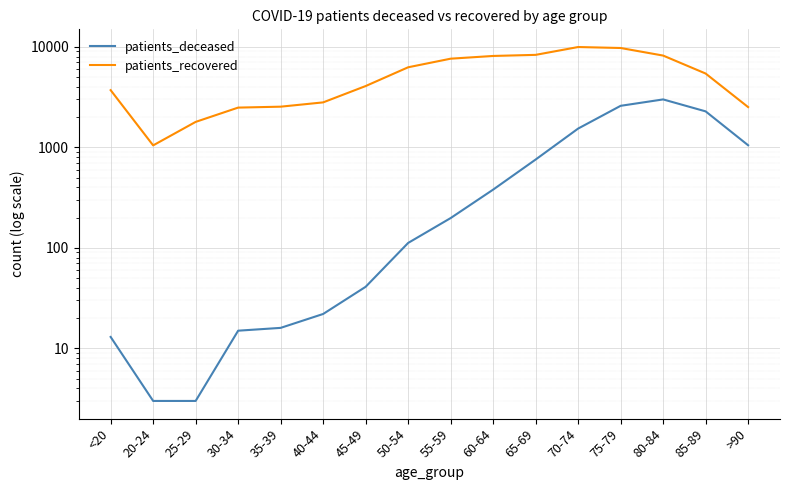

Rank the series at 45-49 from lowest to highest value.

patients_deceased, patients_recovered